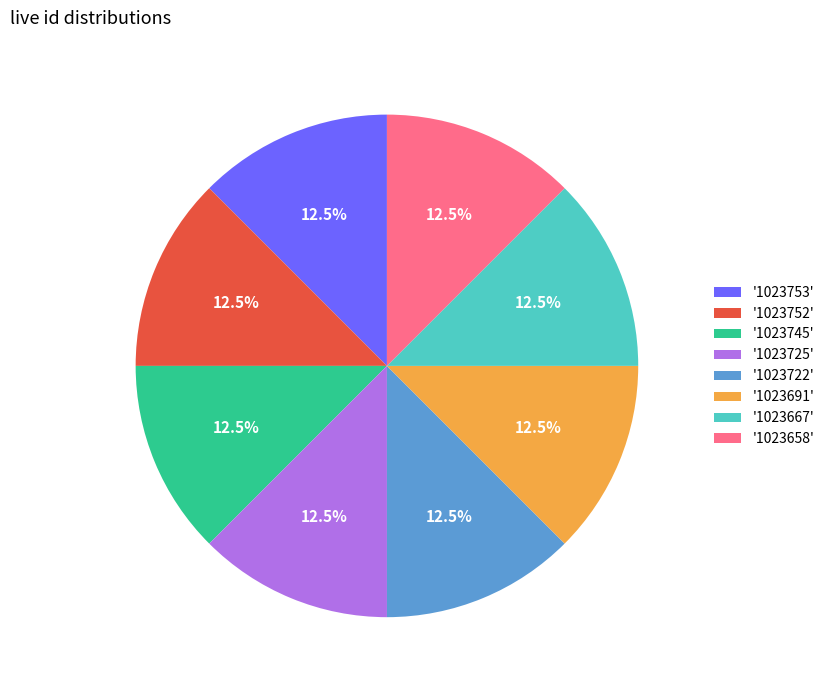

Do '1023658' and '1023745' together represent more than half of the pie?

No